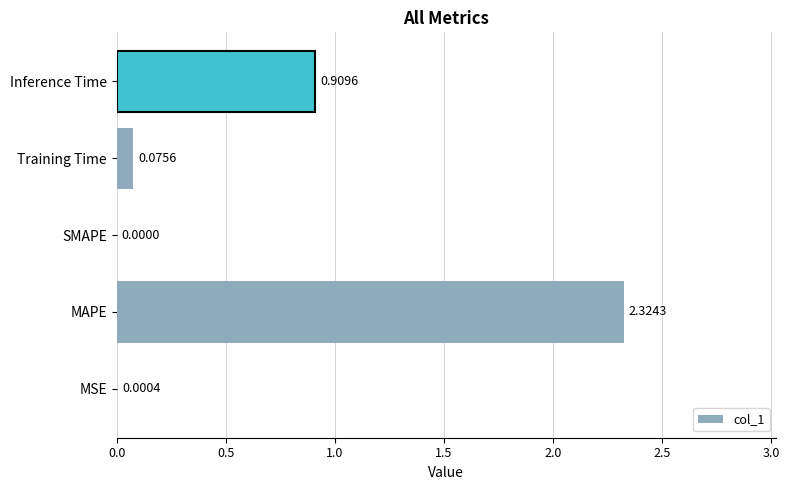

Which category has the highest value across all series?

MAPE